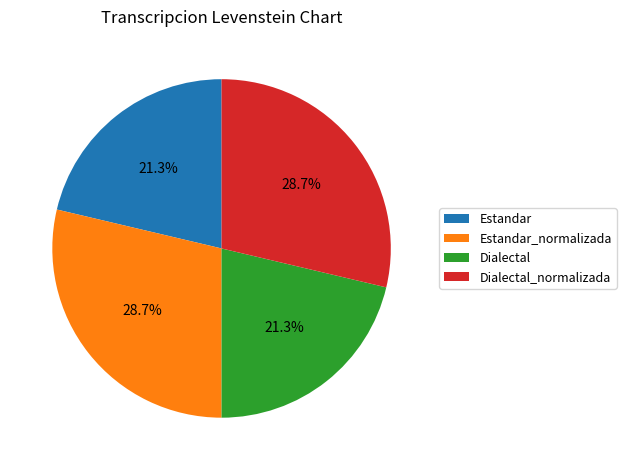

Which has a higher value, Dialectal or Dialectal_normalizada?

Dialectal_normalizada